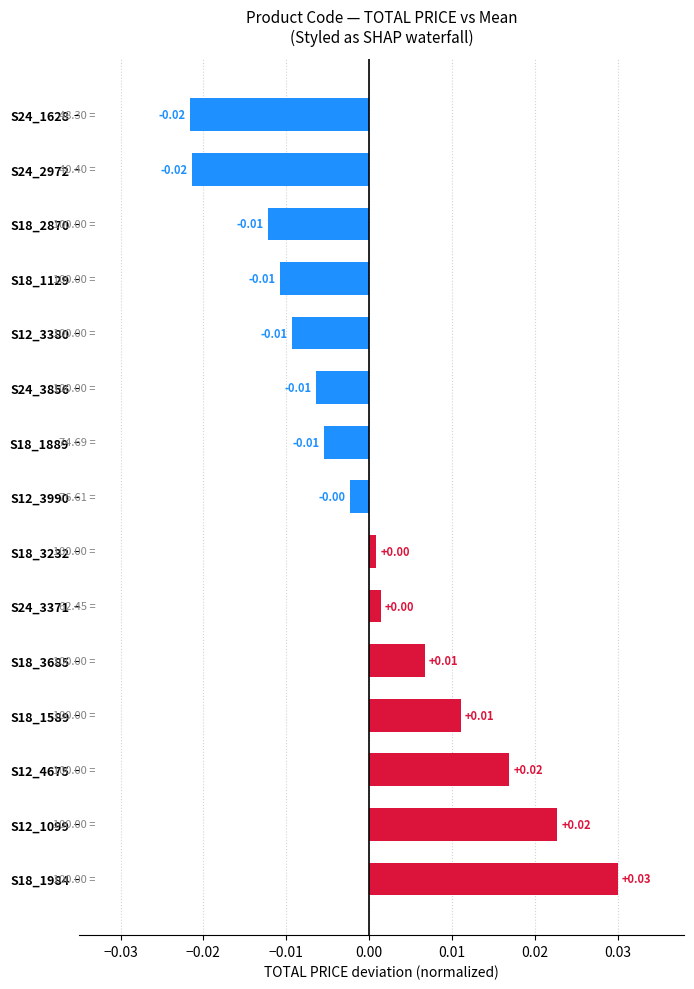

How many values are above zero?

7